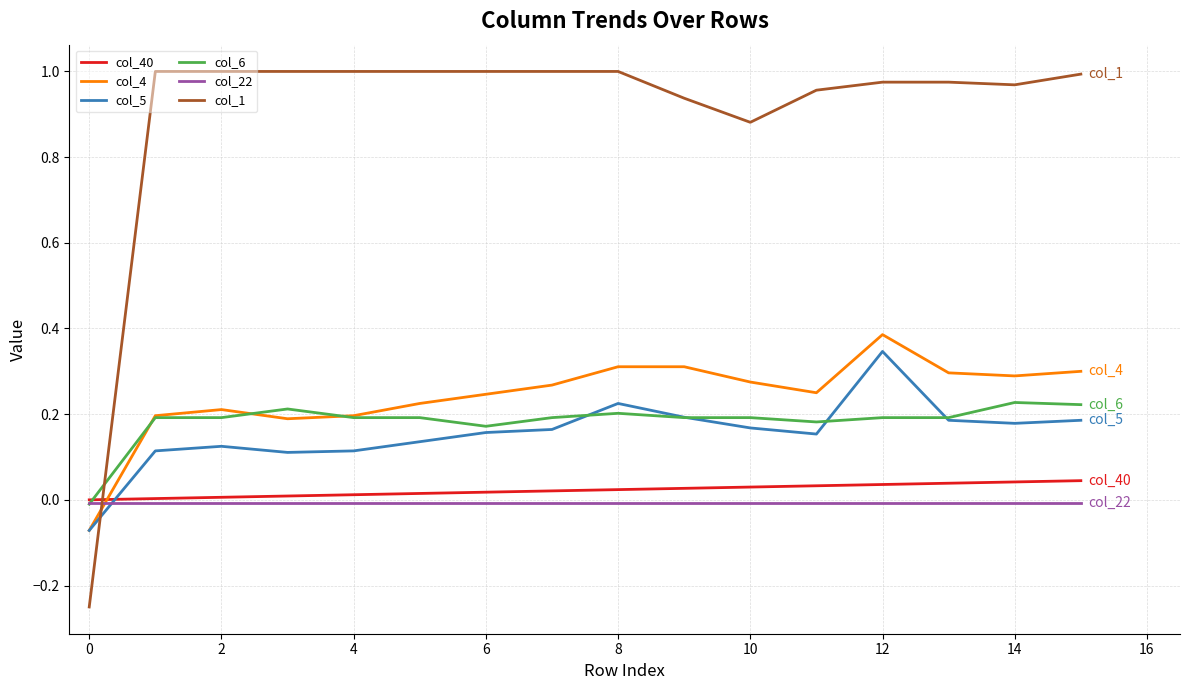

Which series has the largest total across all categories?

col_1